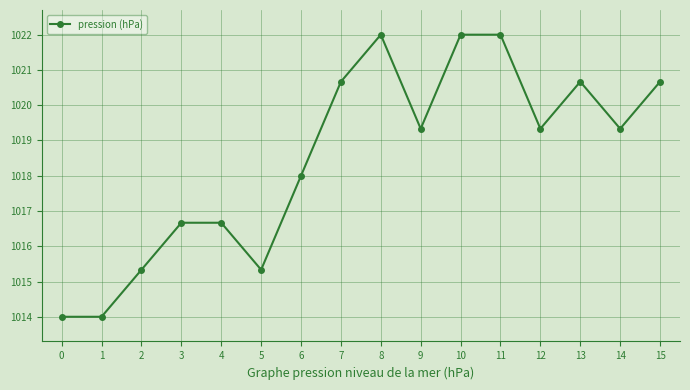

Approximately how many times larger is the value at 4 compared to 6?

1.0